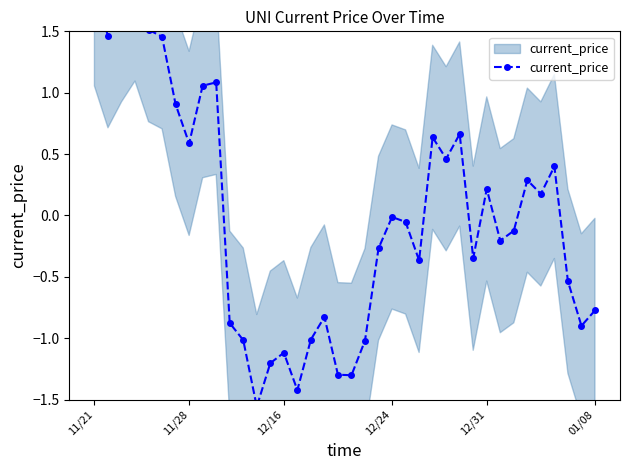

What is the minimum value shown in the chart?

-1.6